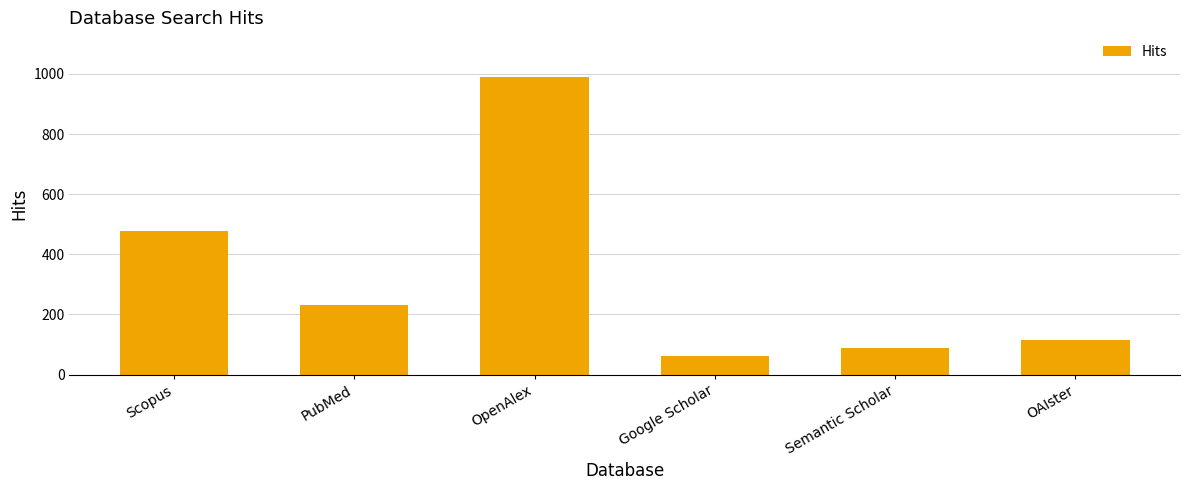

What is the minimum value shown in the chart?

63